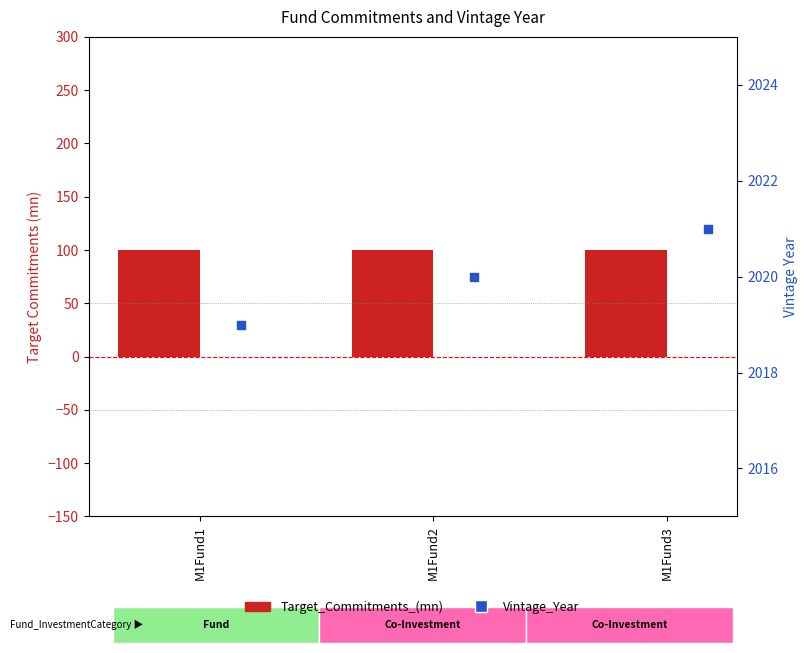

Which series contains the lowest Y value?

Target_Commitments_(mn)